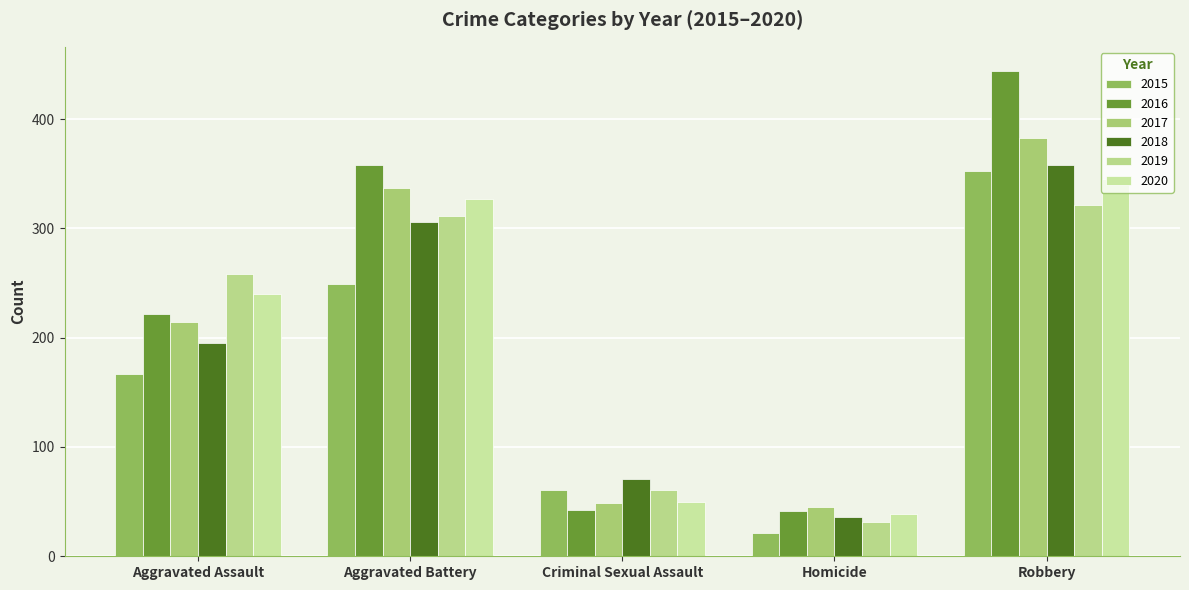

At which category is the sum across all series the highest?

Robbery